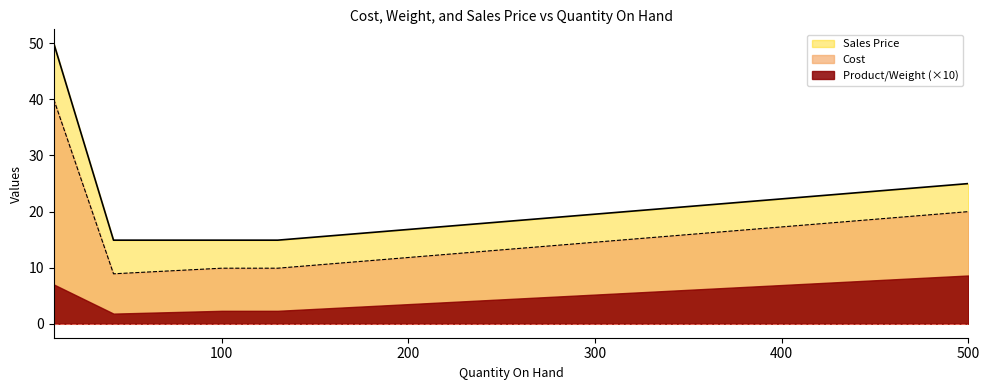

Which series has the widest spread of values?

Sales Price